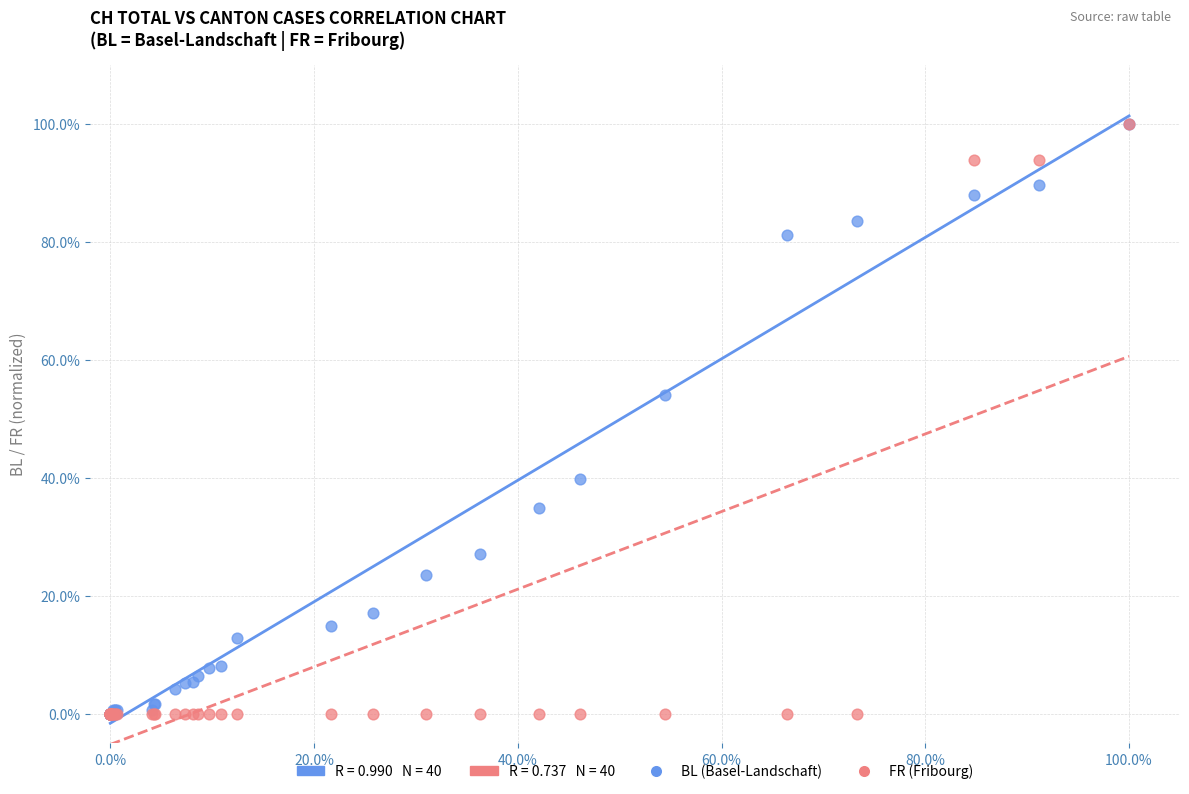

In the FR (Fribourg) series, what Y value is closest to 50?

93.9